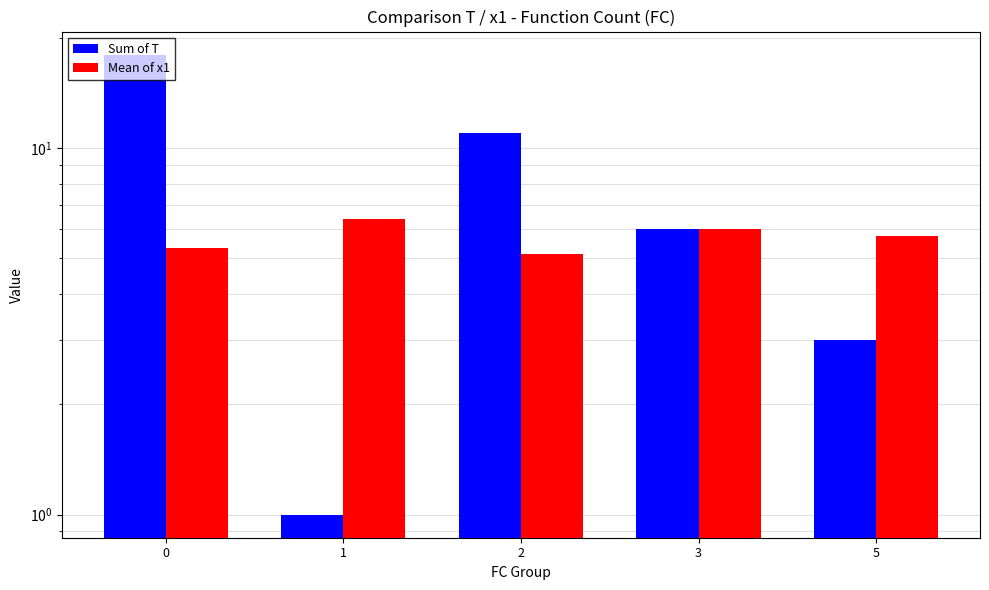

True or false: Sum of T has a value of 3.4 at 3.

False